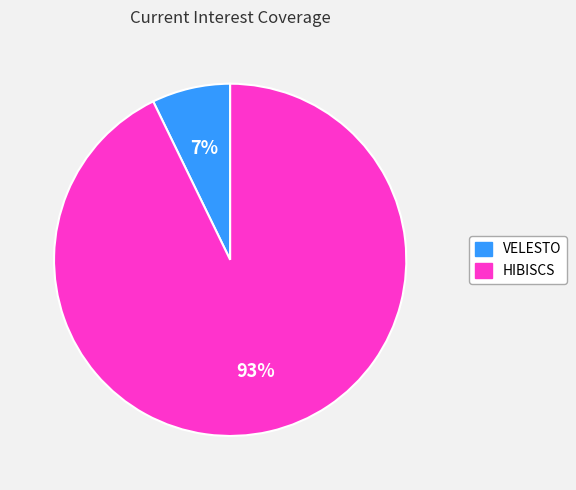

Does any single category account for the majority?

Yes